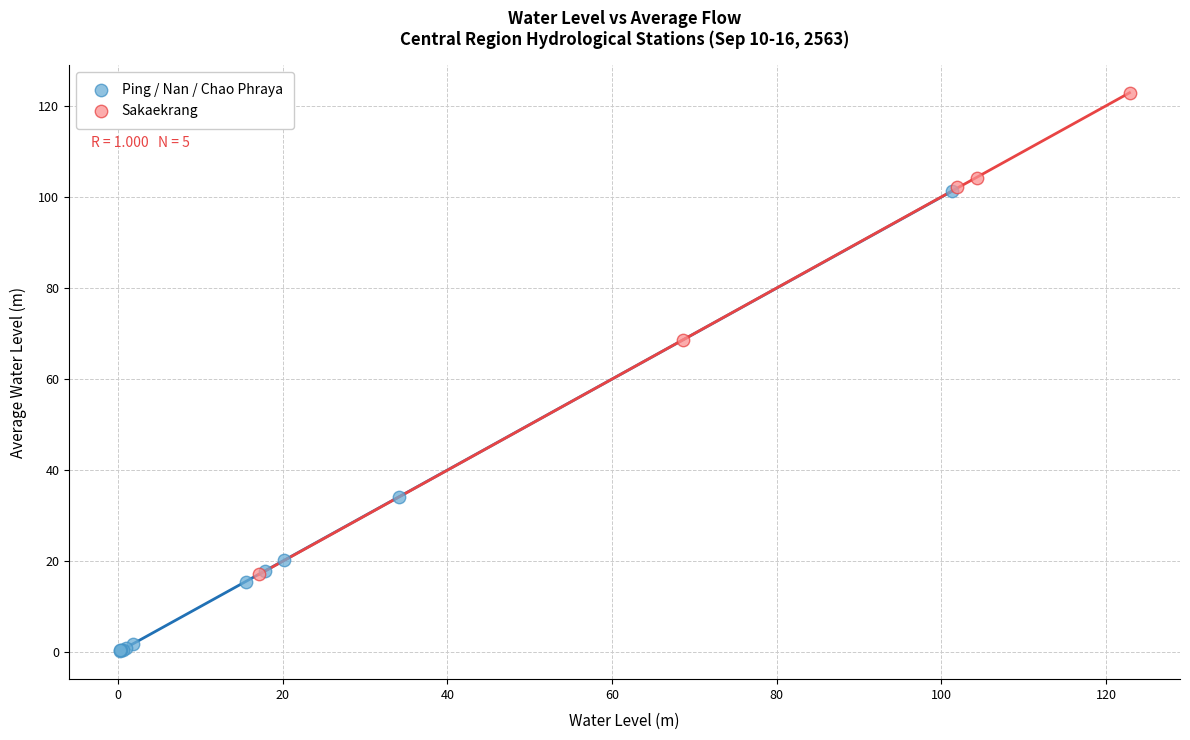

Which series contains the highest Y value?

Sakaekrang